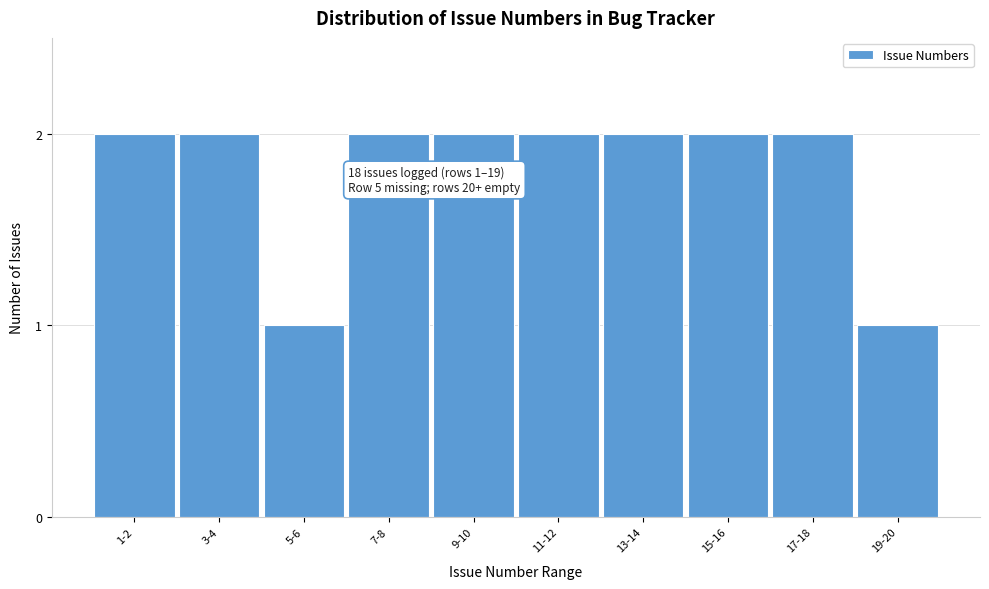

Reading left to right, transcribe all the data shown in this chart.

1-2=2	3-4=2	5-6=1	7-8=2	9-10=2	11-12=2	13-14=2	15-16=2	17-18=2	19-20=1